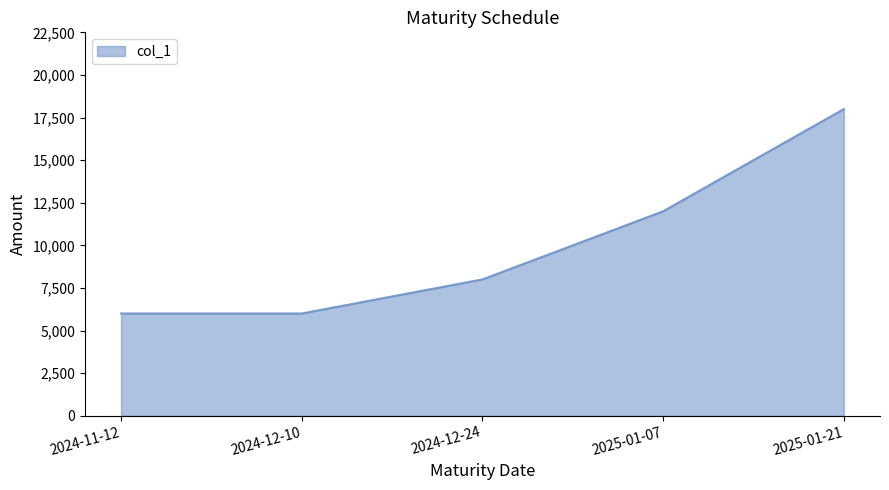

True or false: the data has more than 1 interior local peaks.

False